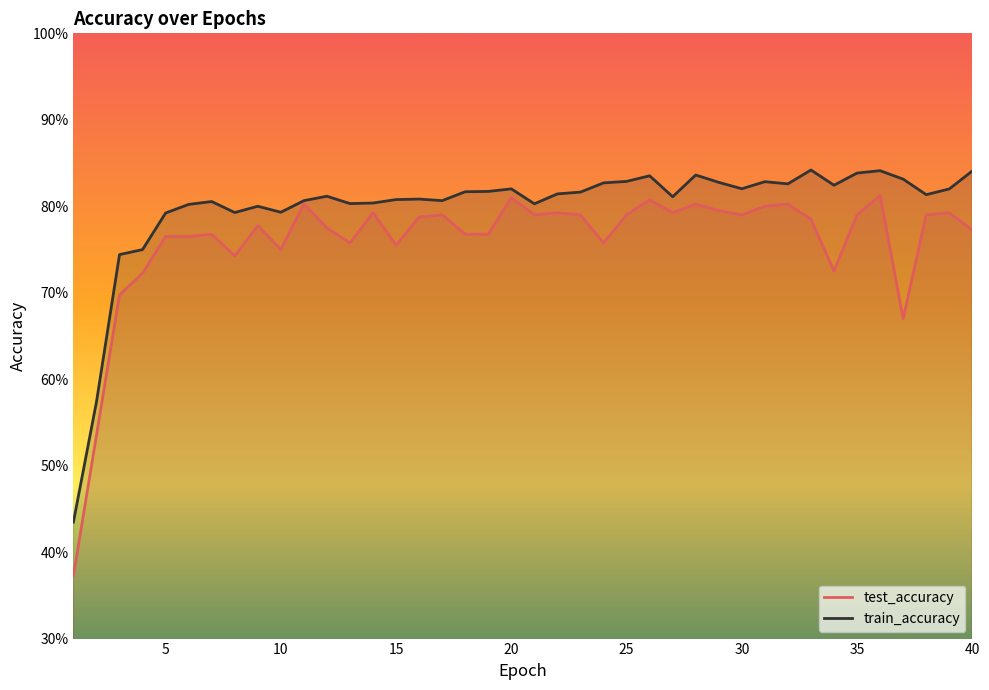

What are all the series names shown in the legend?

test_accuracy, train_accuracy